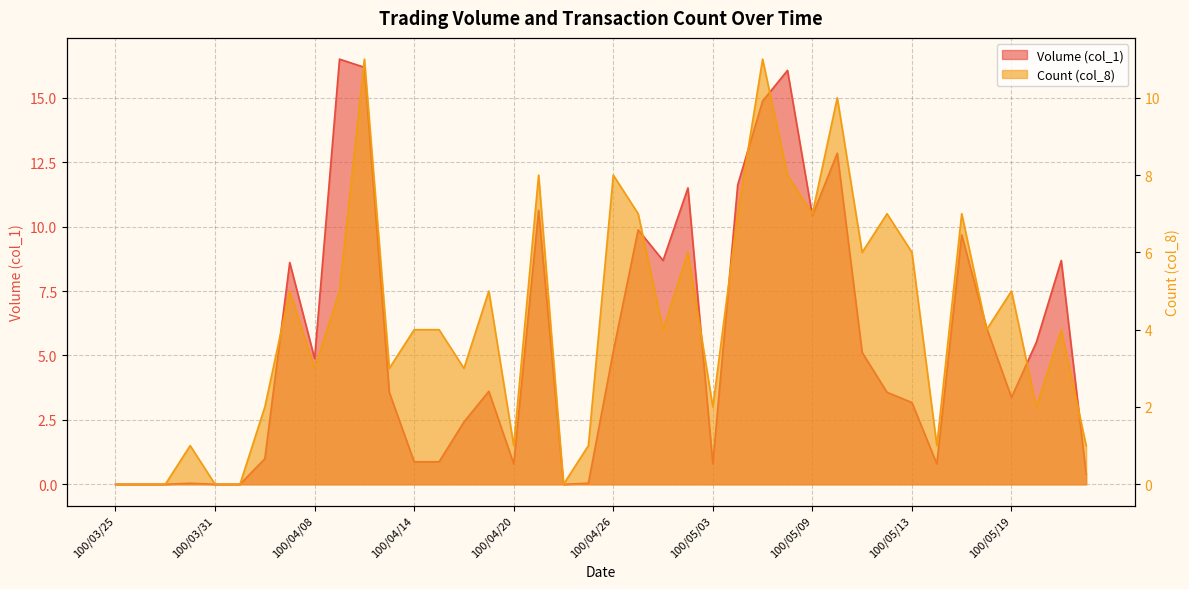

What is the greatest value displayed?

16.5